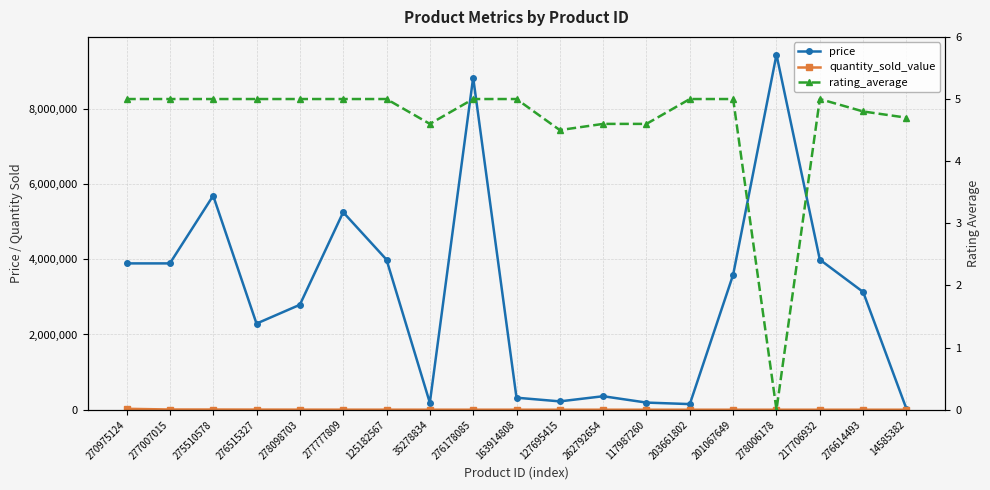

What is the maximum value shown in the chart?

9439000.0